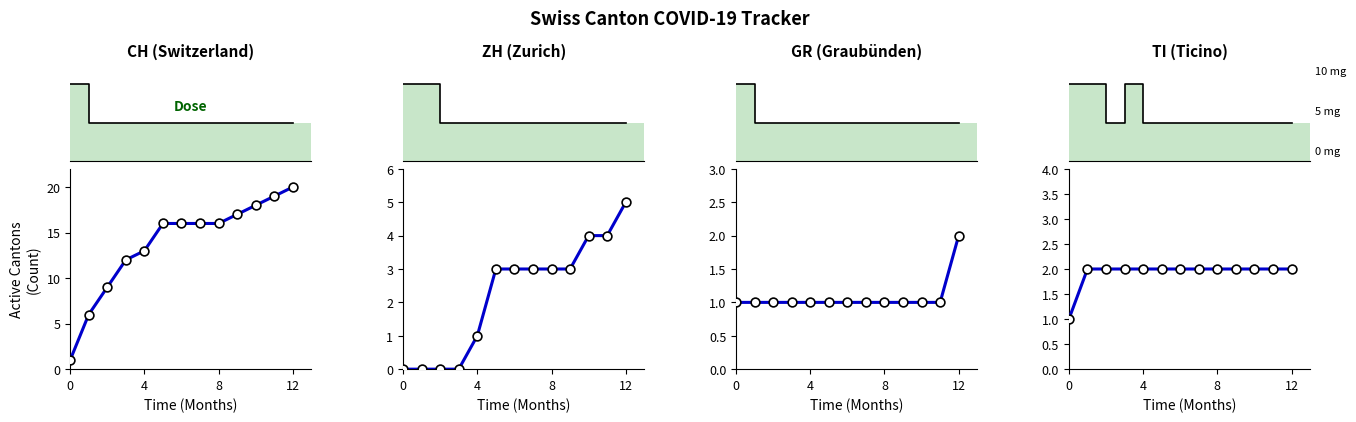

Is the value of GR at 8 greater than the value of TI at 5?

No